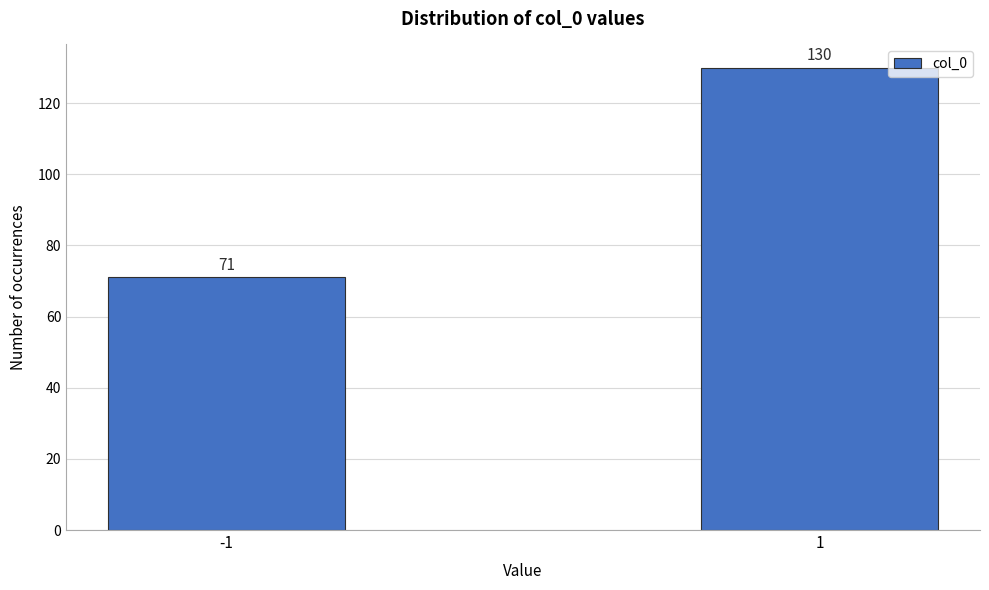

Reading left to right, what are all the values shown in this chart?

71	130